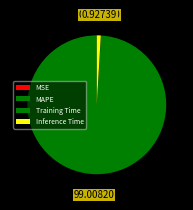

Which category has the biggest portion of the pie?

MAPE